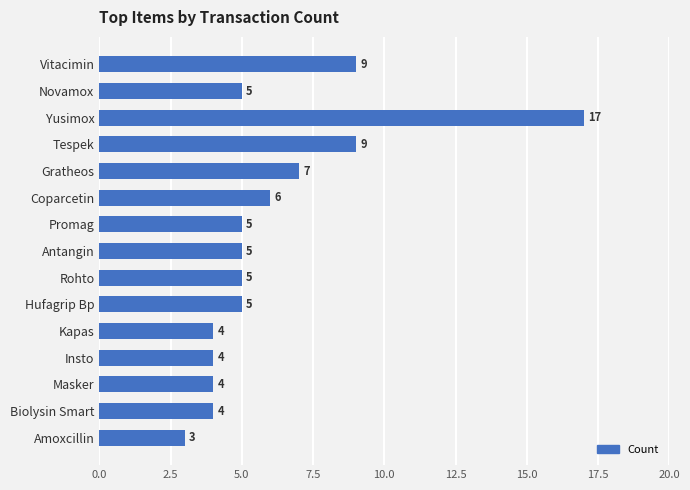

Is it true that the value at Biolysin Smart is 6?

False